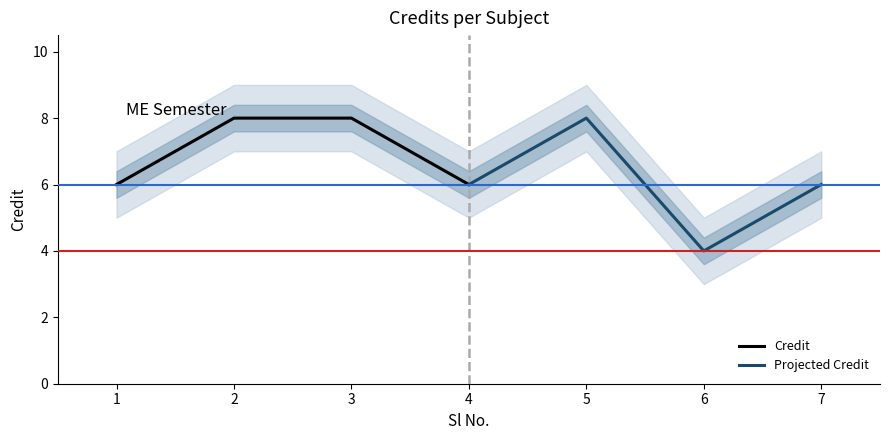

What is the average value of the Credit series?

7